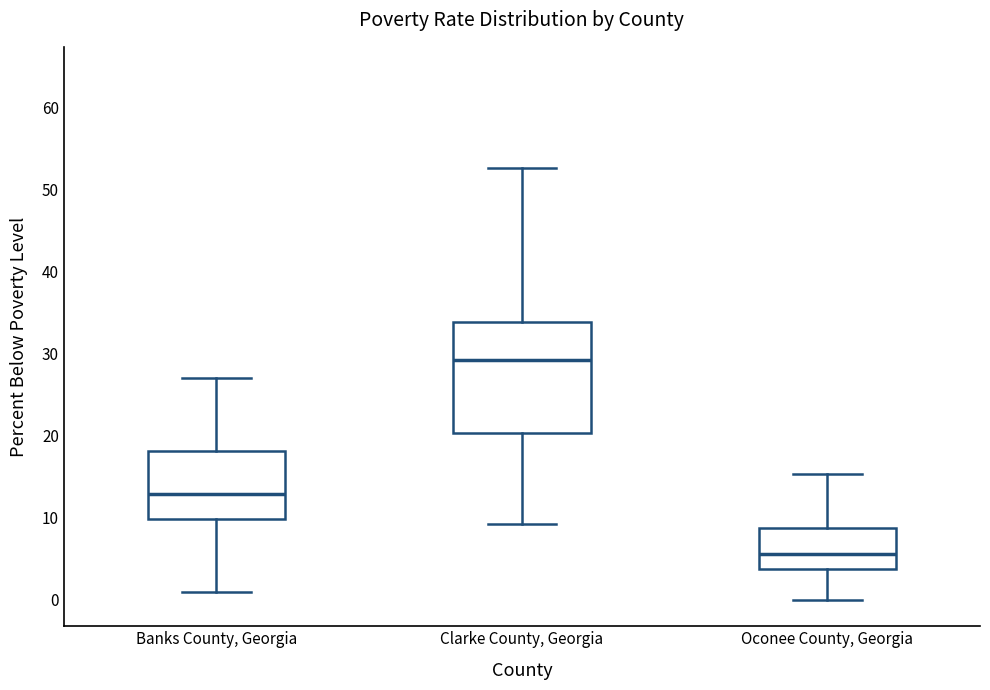

Reading left to right, read every box against the y-axis: the position of its median line, the range the box covers, and the ends of its whiskers. The values are not printed on the chart, so give them approximately, as read against the axis.

Banks County, Georgia: median 13, box 10 to 18, whiskers 1 to 27
Clarke County, Georgia: median 29, box 20 to 34, whiskers 9 to 53
Oconee County, Georgia: median 6, box 4 to 9, whiskers 0 to 15